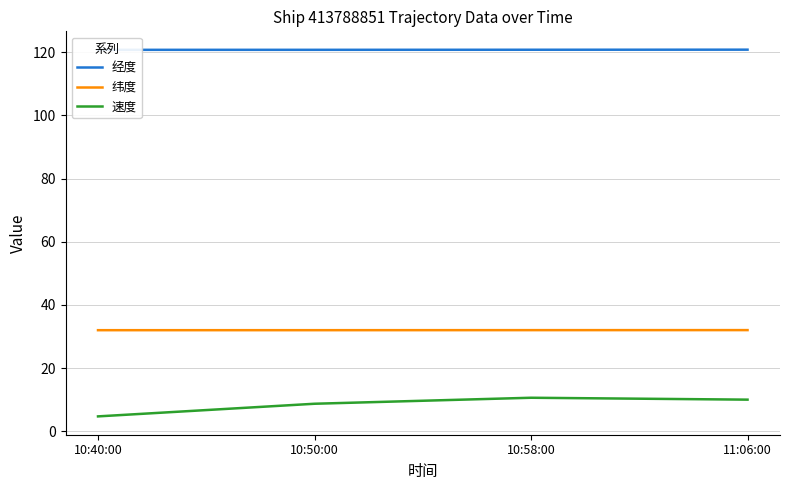

What are all the series names shown in the legend?

经度, 纬度, 速度